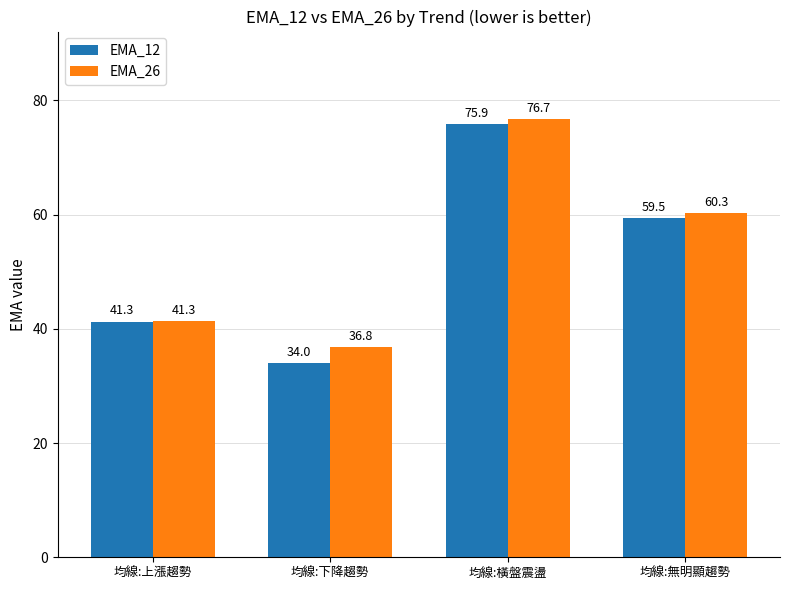

Count the number of data series in this chart.

2